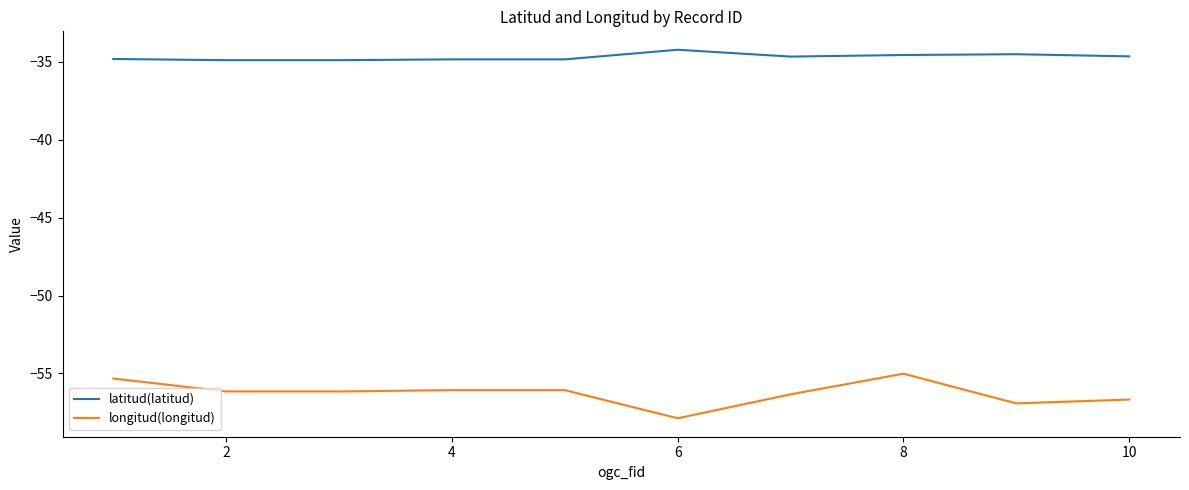

What is the minimum value for longitud(longitud)?

-57.9